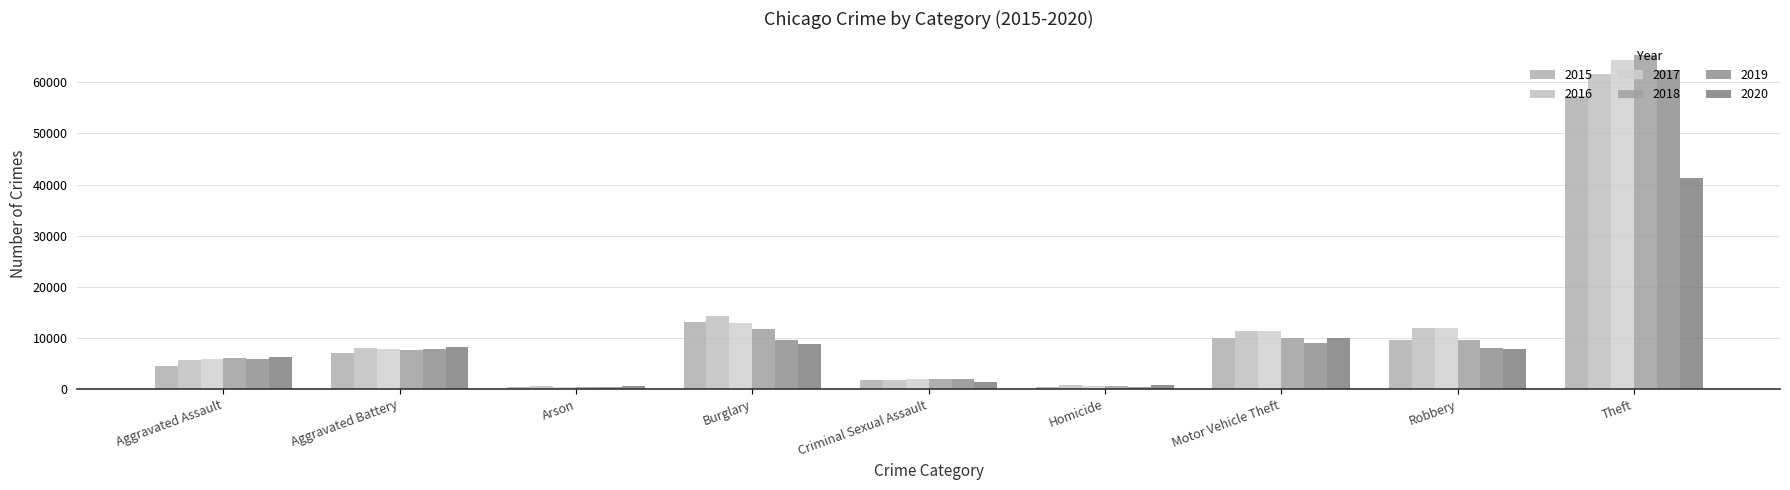

What is the difference between the 2020 values at Aggravated Battery and Burglary?

439